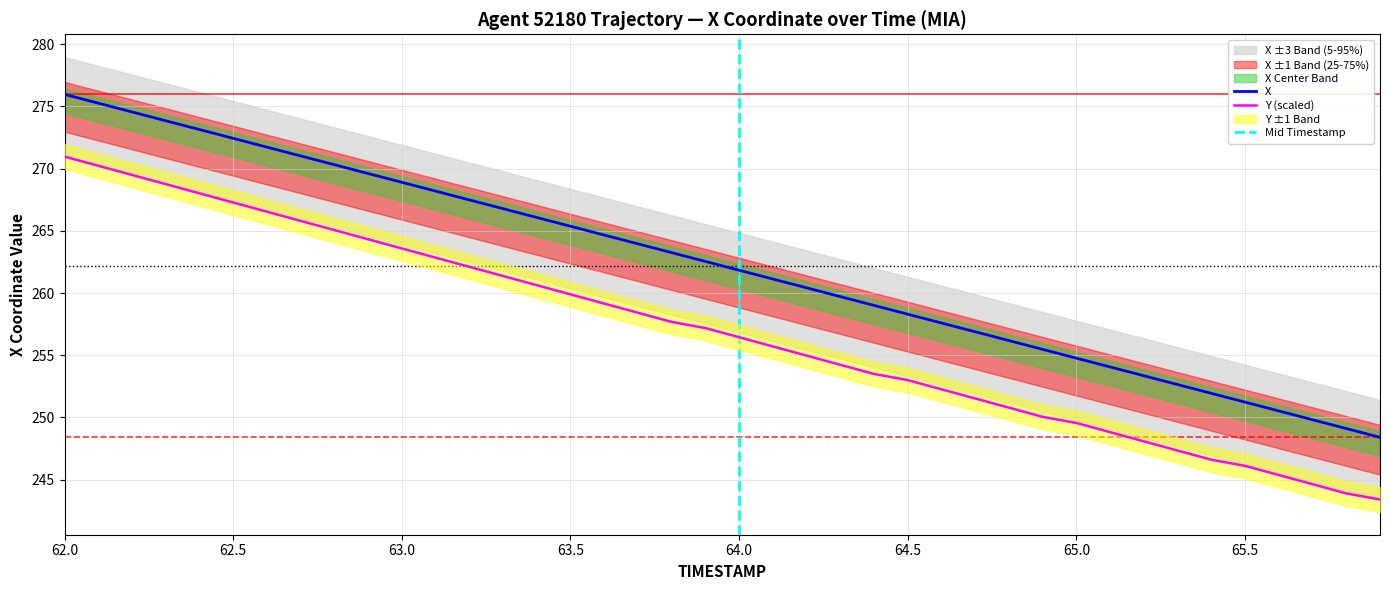

What is the minimum value for X?

248.4